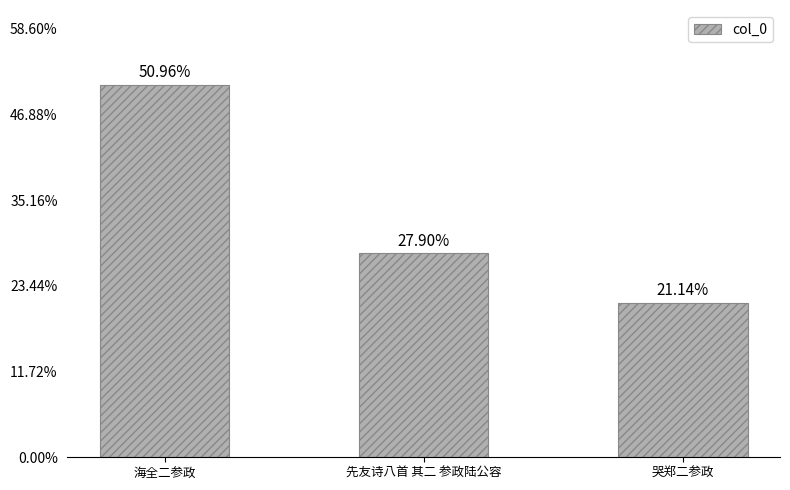

Reading left to right, list all the values displayed in this chart.

1220913	668328	506581